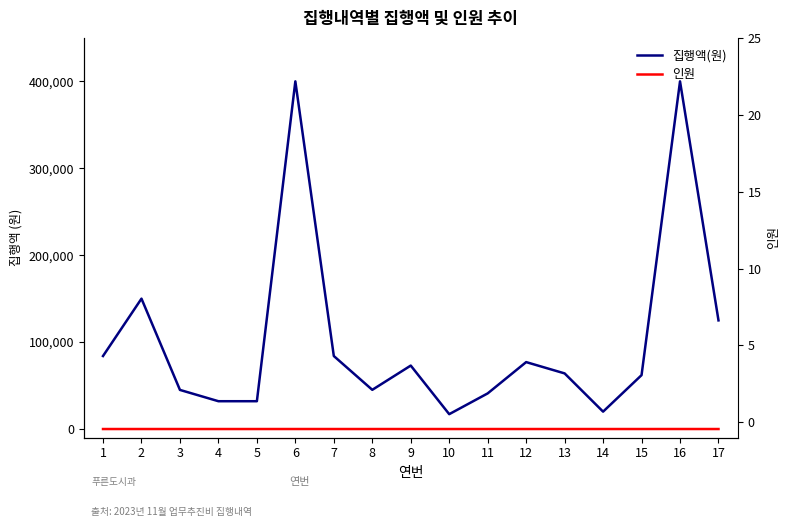

Between 12 and 11, which is larger?

12